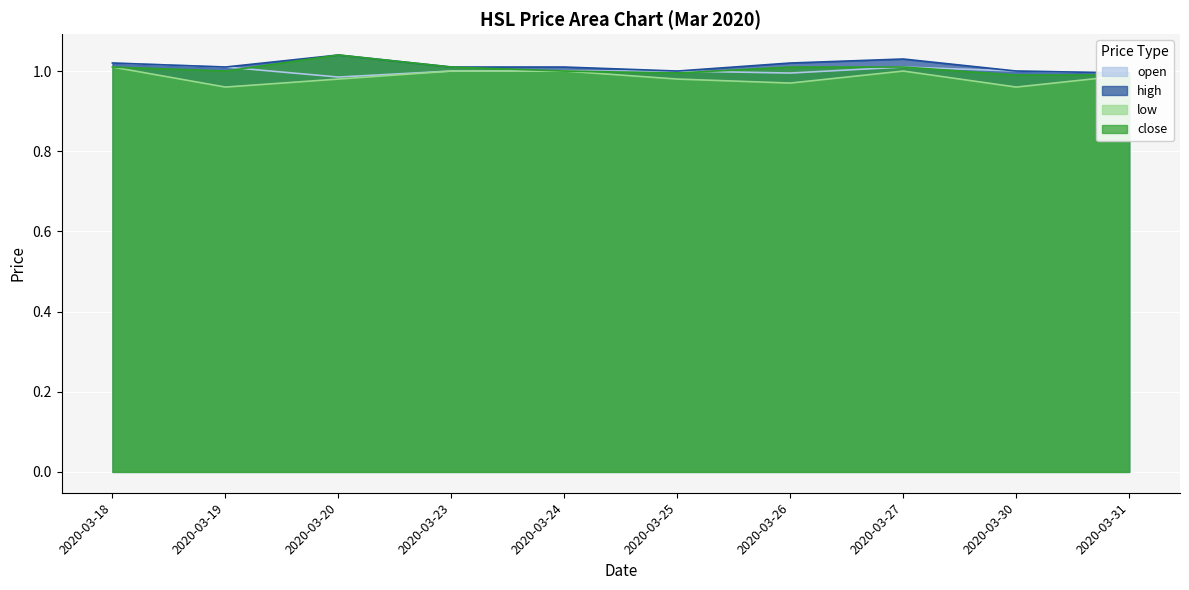

Between 2020-03-31 and 2020-03-24, which is larger?

2020-03-24